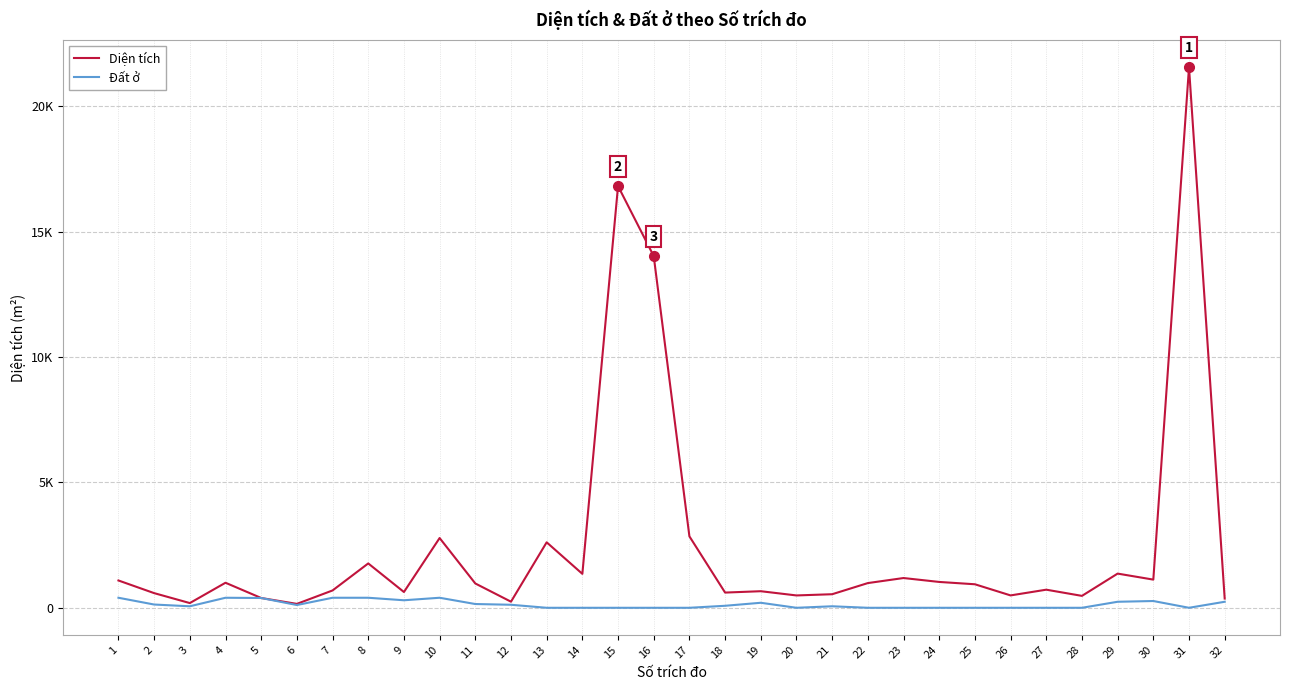

What are all the series names shown in the legend?

Diện tích, Đất ở